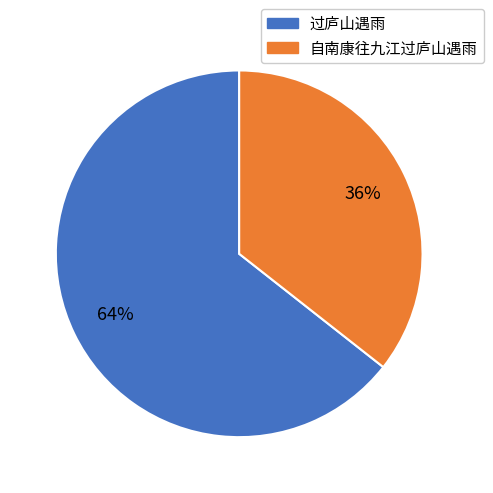

Count the number of slices in the pie.

2